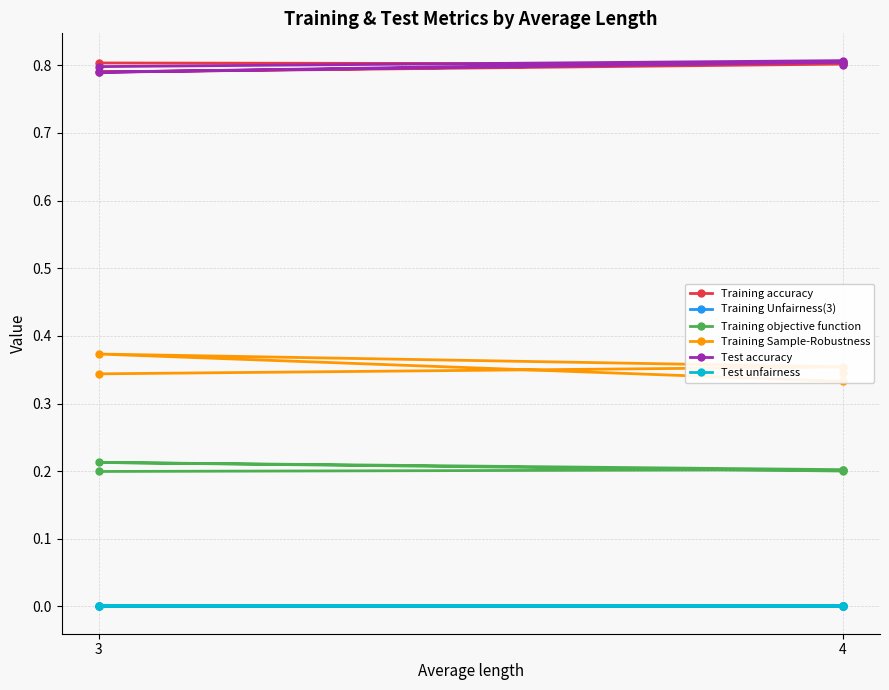

The Training Sample-Robustness series shows 0.6 at 4. True or false?

False